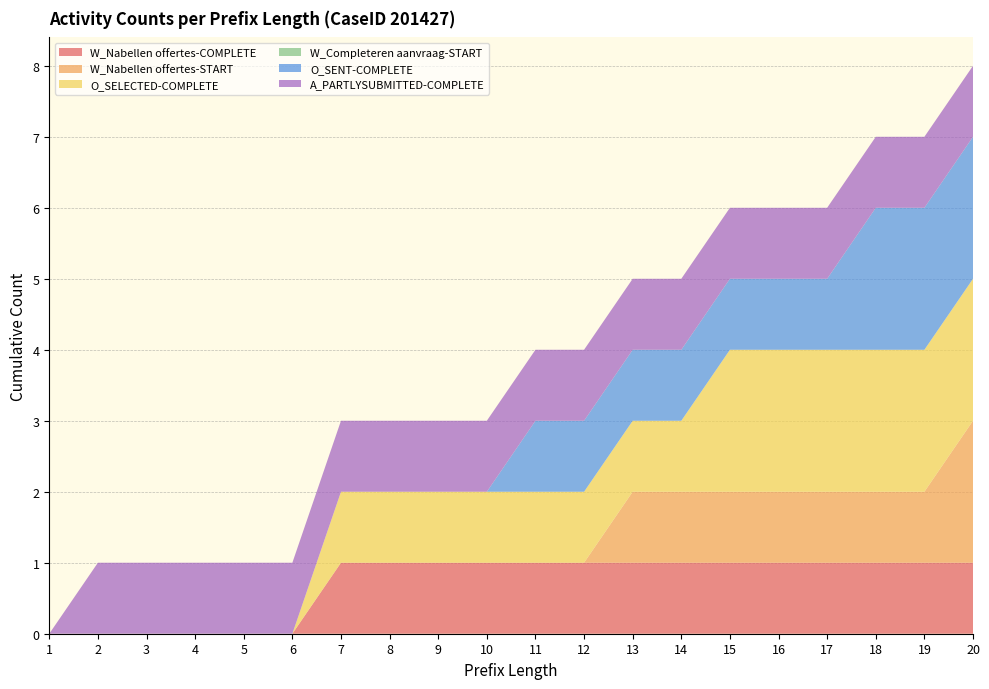

Reading left to right, what are all the values shown in this chart?

W_Nabellen offertes-COMPLETE: 1=0	2=0	3=0	4=0	5=0	6=0	7=1	8=1	9=1	10=1	11=1	12=1	13=1	14=1	15=1	16=1	17=1	18=1	19=1	20=1
W_Nabellen offertes-START: 1=0	2=0	3=0	4=0	5=0	6=0	7=0	8=0	9=0	10=0	11=0	12=0	13=1	14=1	15=1	16=1	17=1	18=1	19=1	20=2
O_SELECTED-COMPLETE: 1=0	2=0	3=0	4=0	5=0	6=0	7=1	8=1	9=1	10=1	11=1	12=1	13=1	14=1	15=2	16=2	17=2	18=2	19=2	20=2
W_Completeren aanvraag-START: 1=0	2=0	3=0	4=0	5=0	6=0	7=0	8=0	9=0	10=0	11=0	12=0	13=0	14=0	15=0	16=0	17=0	18=0	19=0	20=0
O_SENT-COMPLETE: 1=0	2=0	3=0	4=0	5=0	6=0	7=0	8=0	9=0	10=0	11=1	12=1	13=1	14=1	15=1	16=1	17=1	18=2	19=2	20=2
A_PARTLYSUBMITTED-COMPLETE: 1=0	2=1	3=1	4=1	5=1	6=1	7=1	8=1	9=1	10=1	11=1	12=1	13=1	14=1	15=1	16=1	17=1	18=1	19=1	20=1